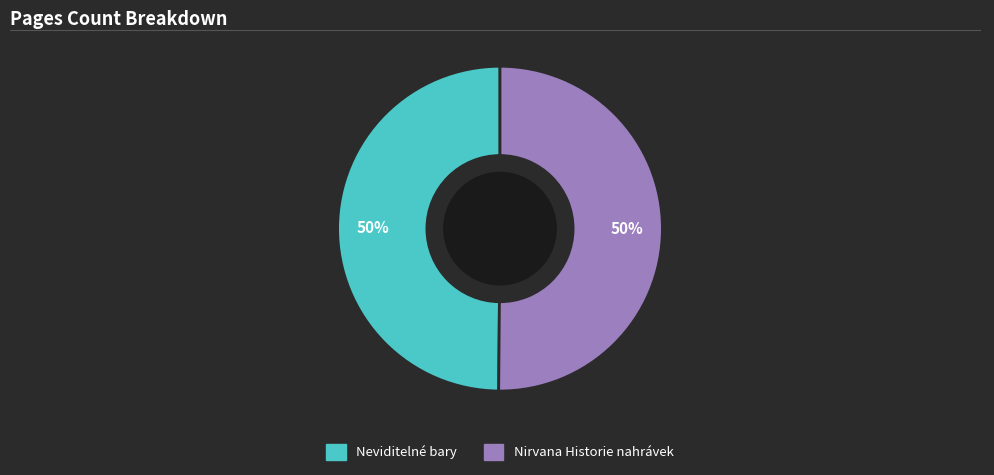

Approximately how many times larger is the value at Nirvana Historie nahrávek compared to Neviditelné bary?

1.0